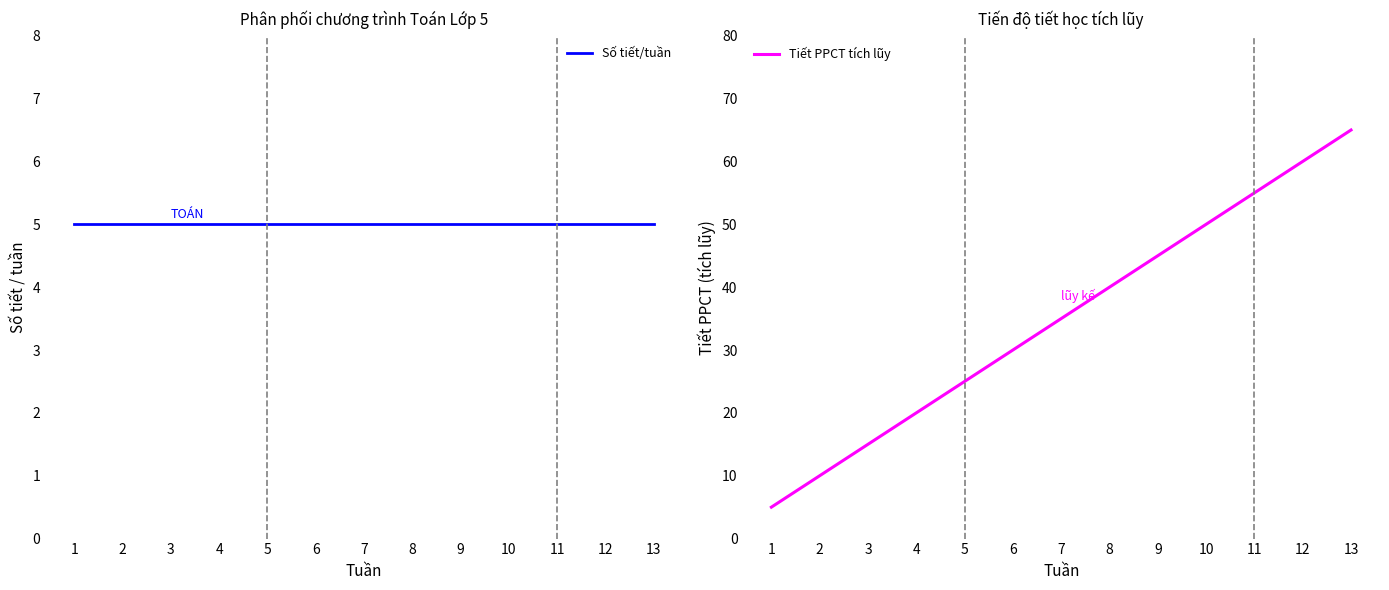

Reading left to right, transcribe all the data shown in this chart.

Số tiết/tuần: 1=5	2=5	3=5	4=5	5=5	6=5	7=5	8=5	9=5	10=5	11=5	12=5	13=5
Tiết PPCT tích lũy: 1=5	2=10	3=15	4=20	5=25	6=30	7=35	8=40	9=45	10=50	11=55	12=60	13=65